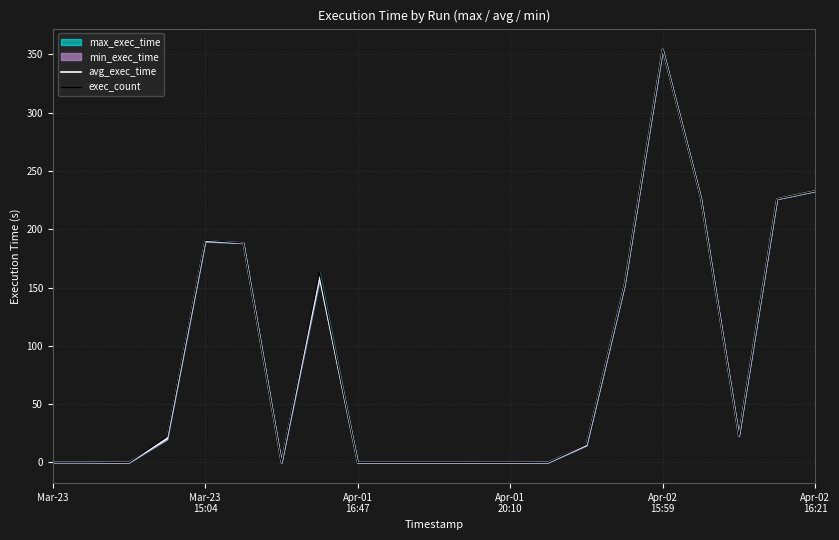

What is the difference between the maximum and minimum values in the exec_count series?

354.4